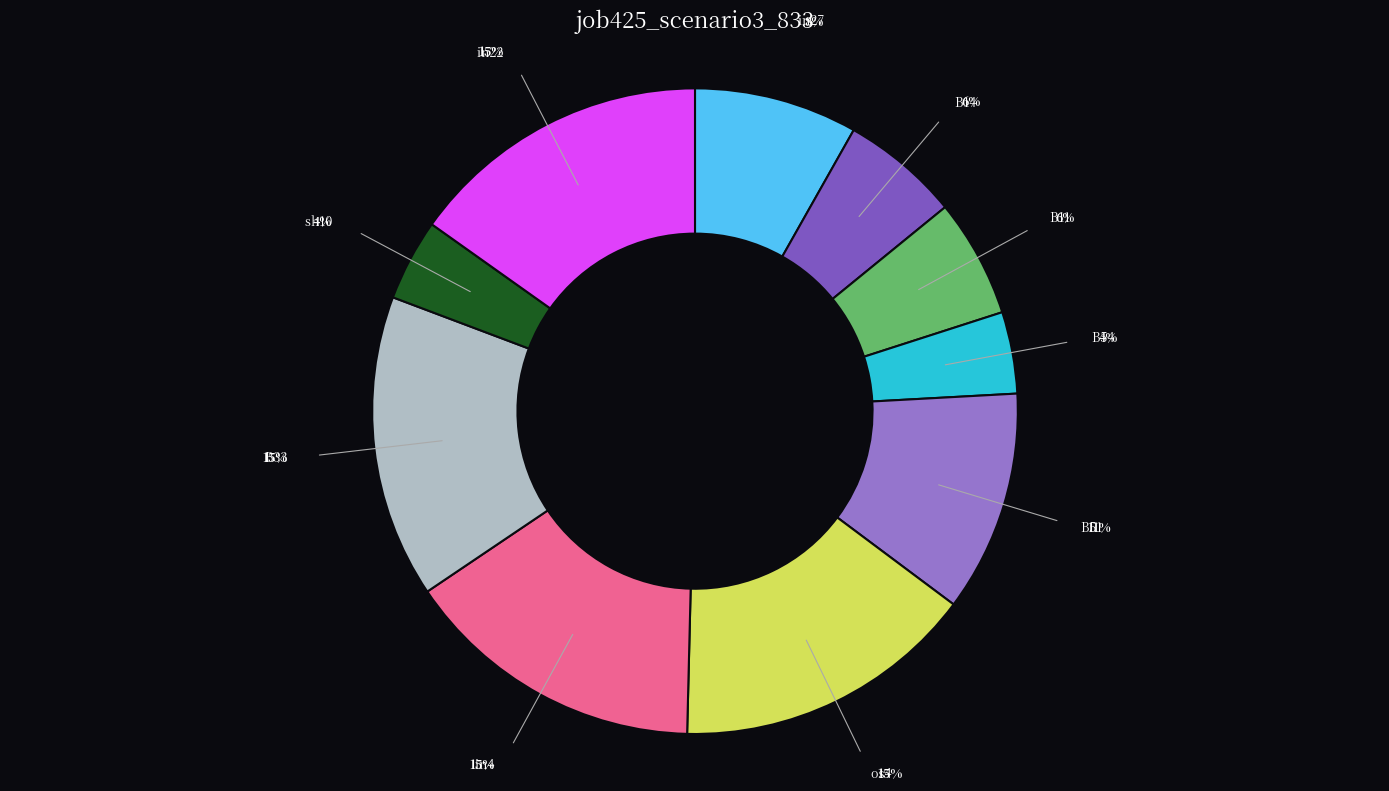

How many slices are in this pie chart?

10